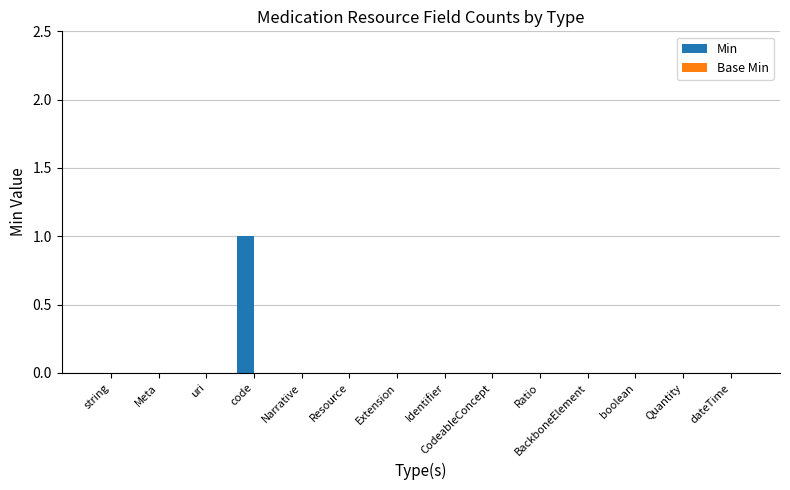

The value at code is 1. True or false?

True